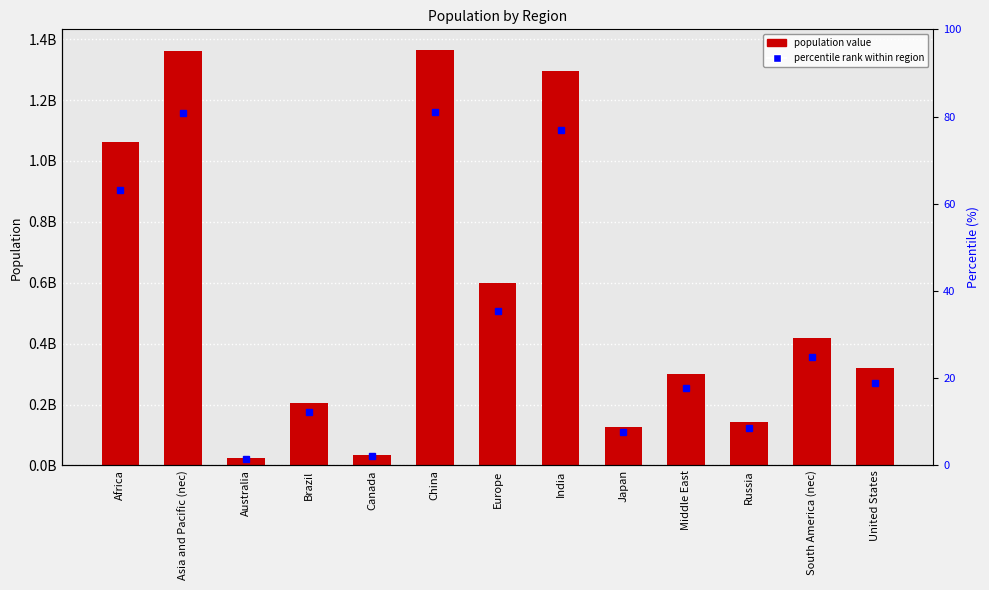

How many bars are there in total?

13